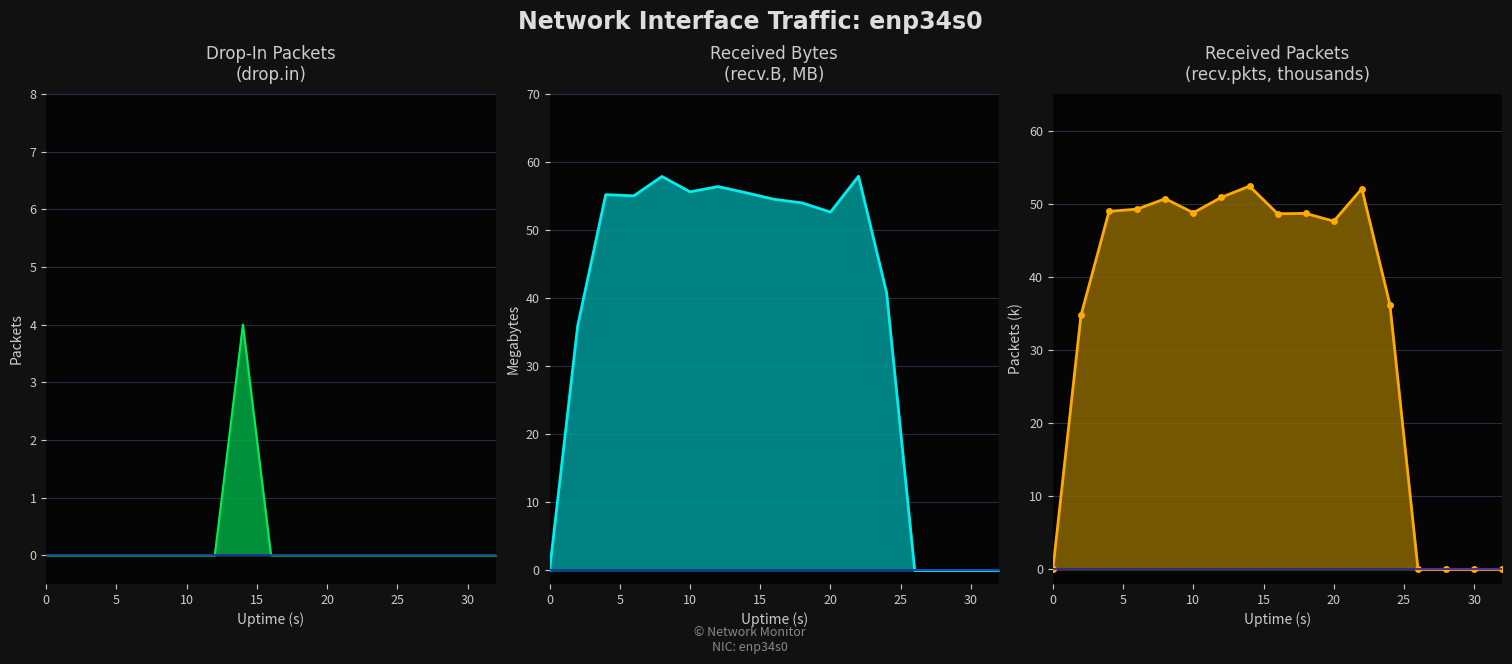

What is the difference between the maximum and minimum values in the recv.pkts line series?

52.4